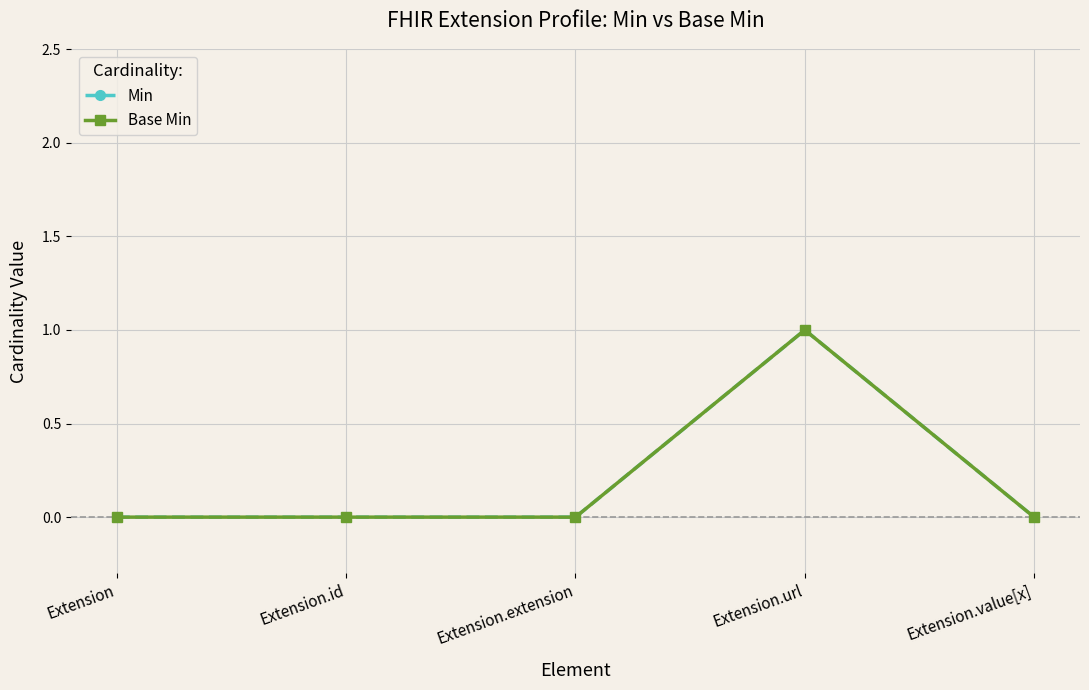

True or false: Min has more than 0 interior local peaks.

True